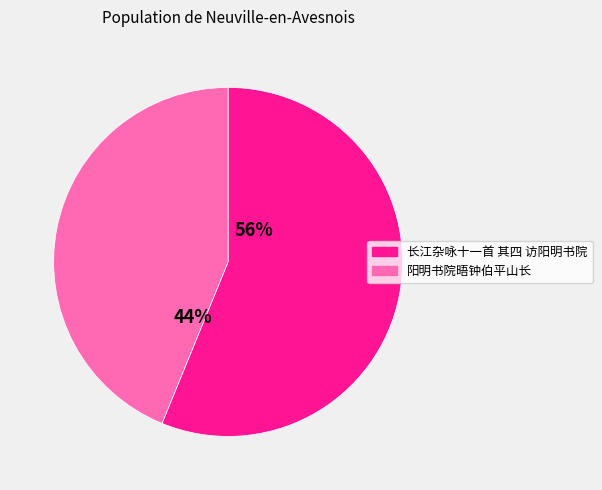

Is the sum of 长江杂咏十一首 其四 访阳明书院 and 阳明书院晤钟伯平山长 greater than half?

Yes